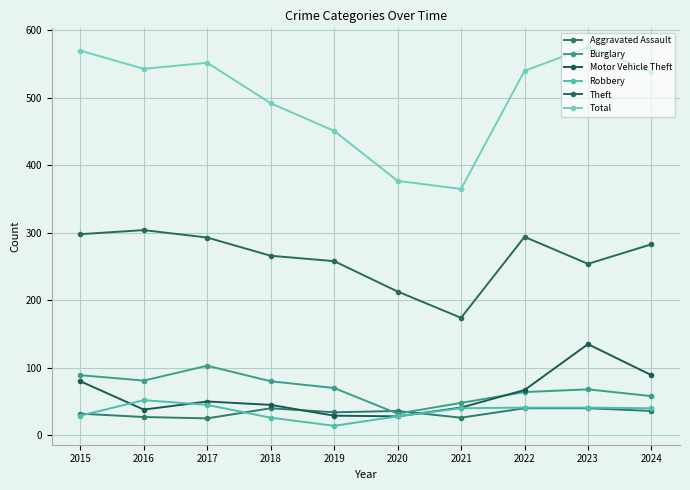

The Theft series shows 418 at 2023. True or false?

False